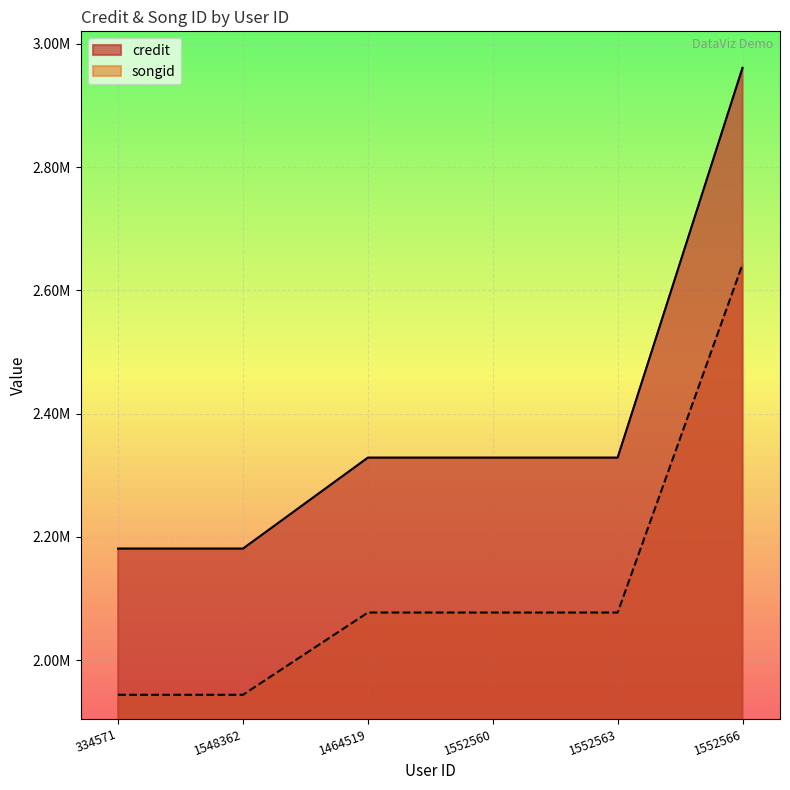

What is the sum of the songid values at 1552566 and 334571?

4585882